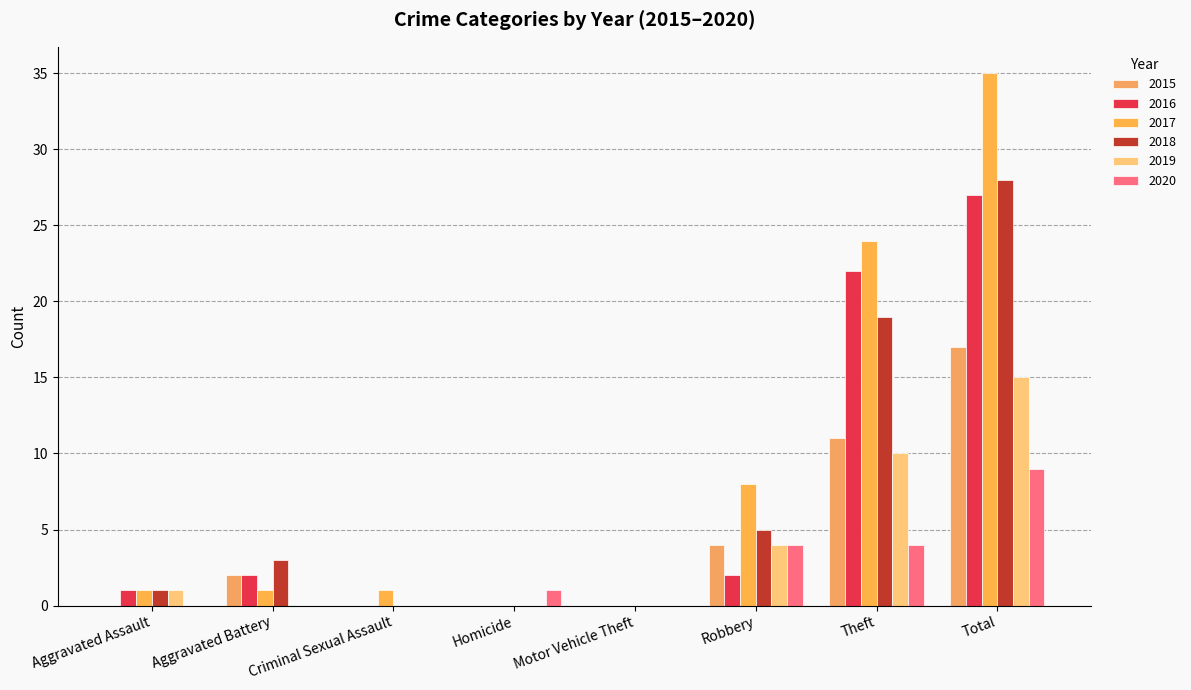

Which series changed the most between Aggravated Battery and Theft?

2017